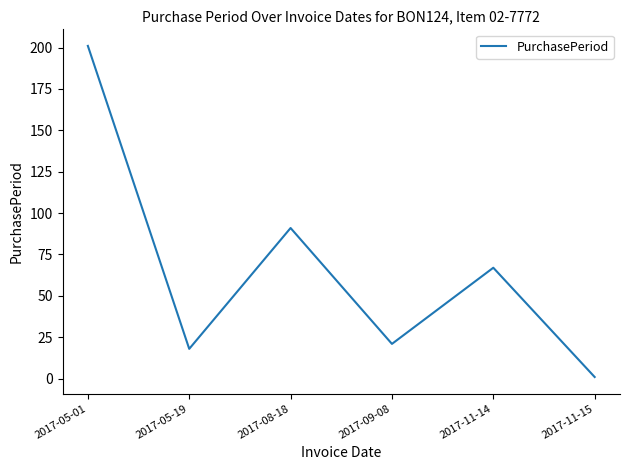

The chart shows a value of 91 at 2017-08-18. True or false?

True